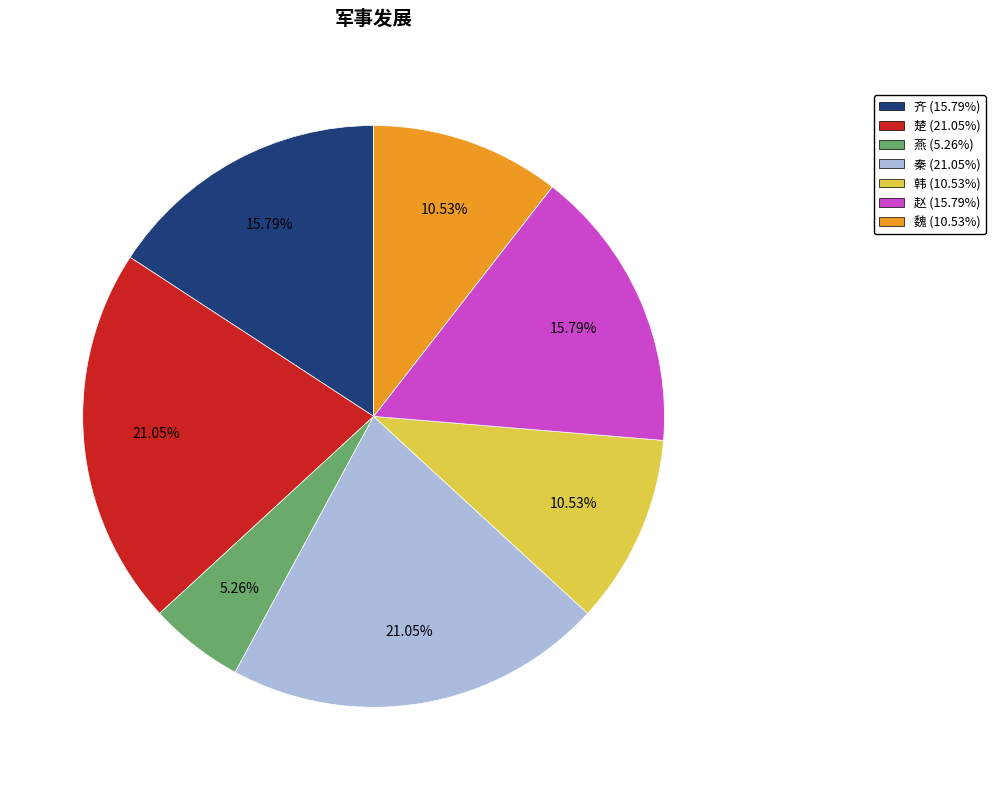

The 赵 slice represents 28% of the pie. True or false?

False